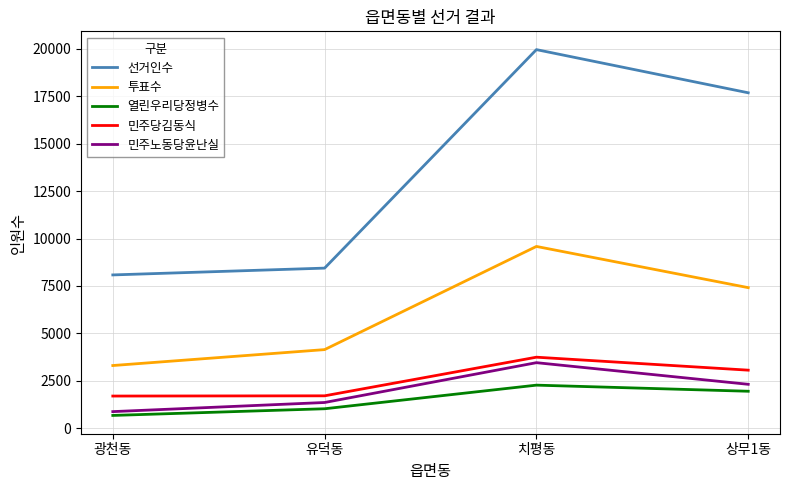

Rank the categories by 민주노동당윤난실 value from lowest to highest.

광천동, 유덕동, 상무1동, 치평동